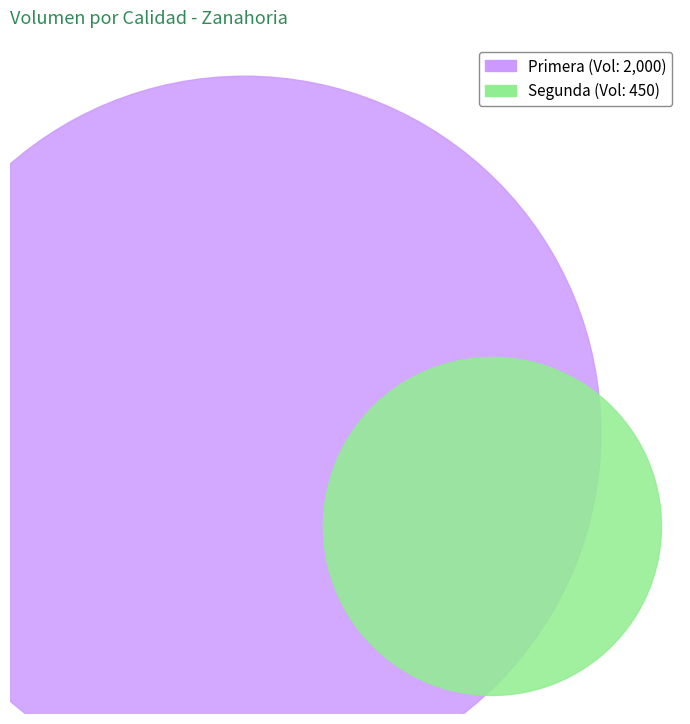

What percentage is the Segunda slice, to the nearest percent?

18%